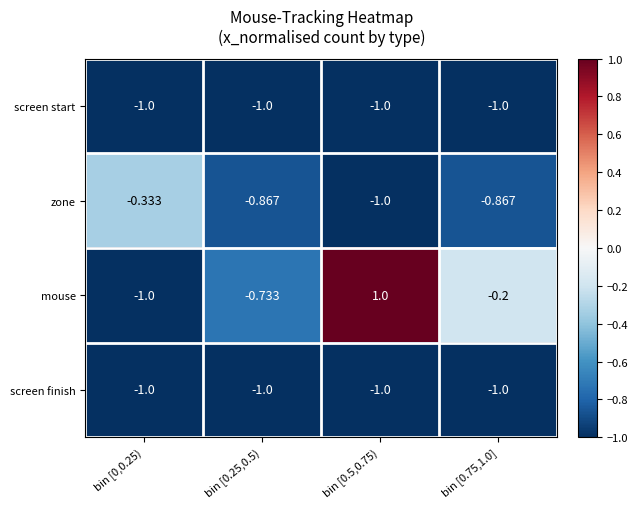

Which series has the largest total across all categories?

mouse